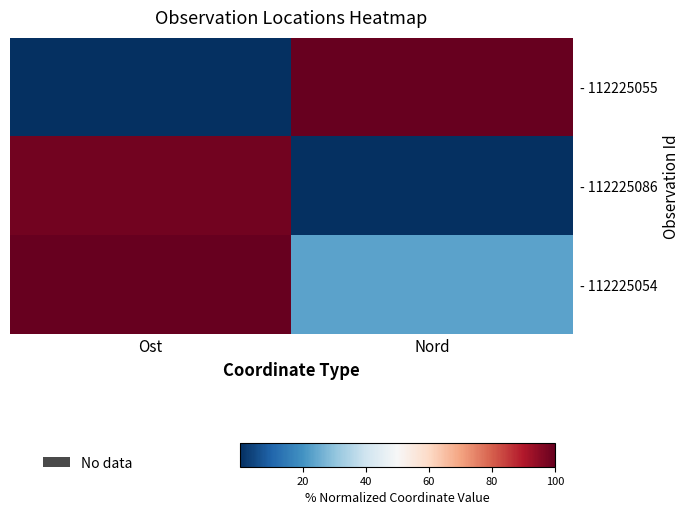

How many series are shown in this chart?

3